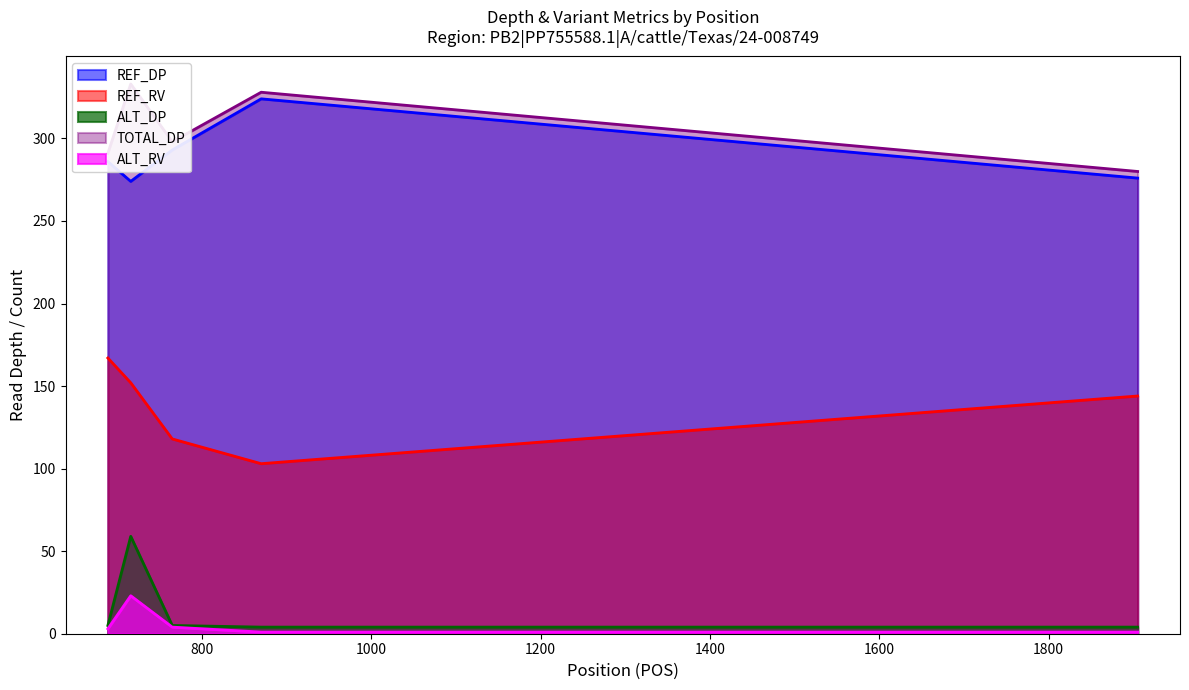

Between 765 and 716, which is larger?

765